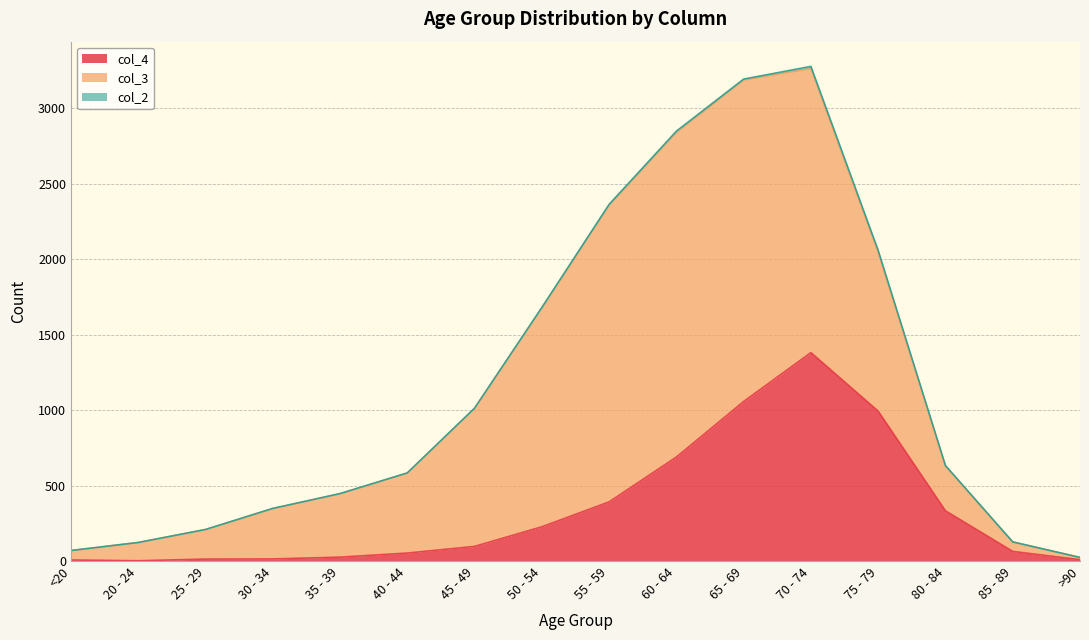

At which category does col_2 reach its first local peak?

30 - 34